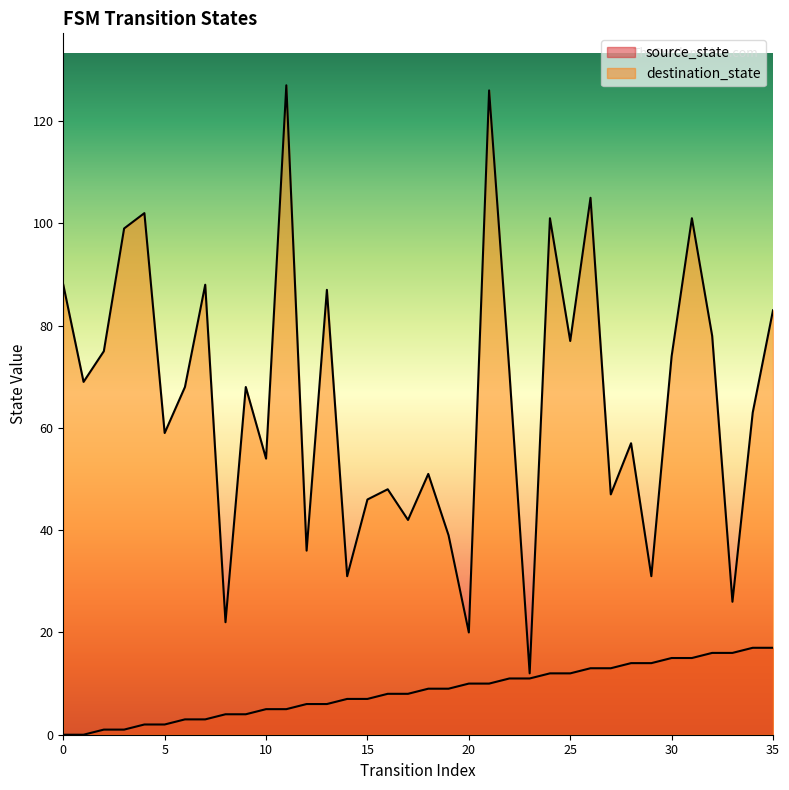

Which series has the largest total across all categories?

destination_state